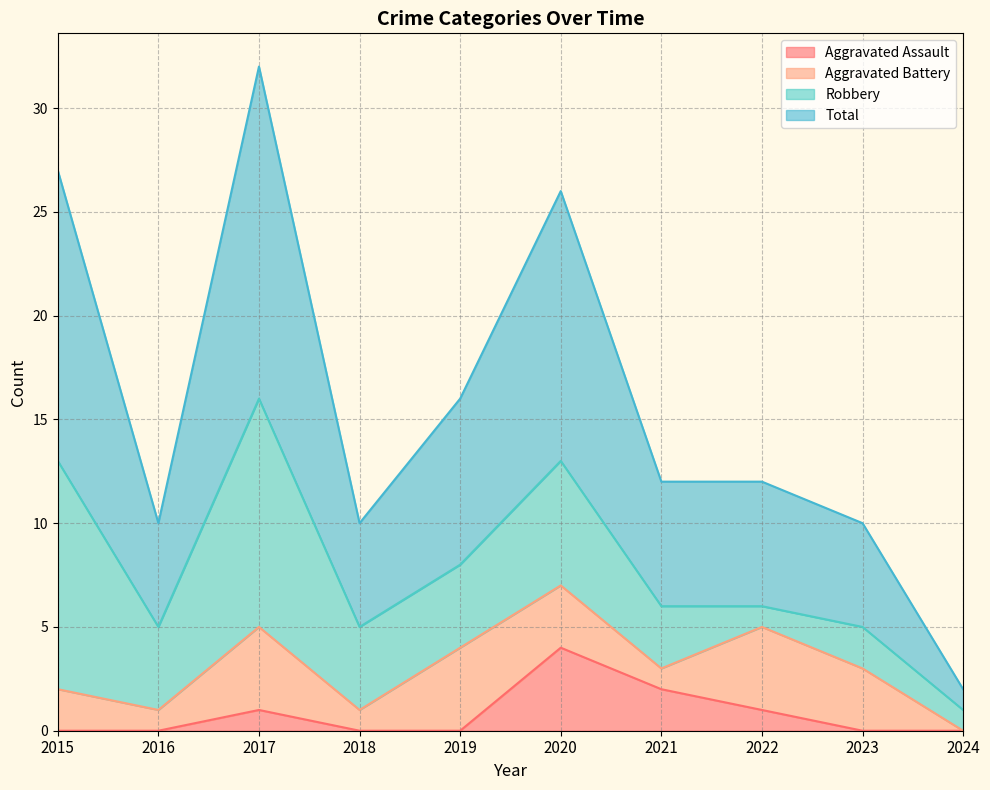

What is the difference between the Total values at 2020 and 2015?

1